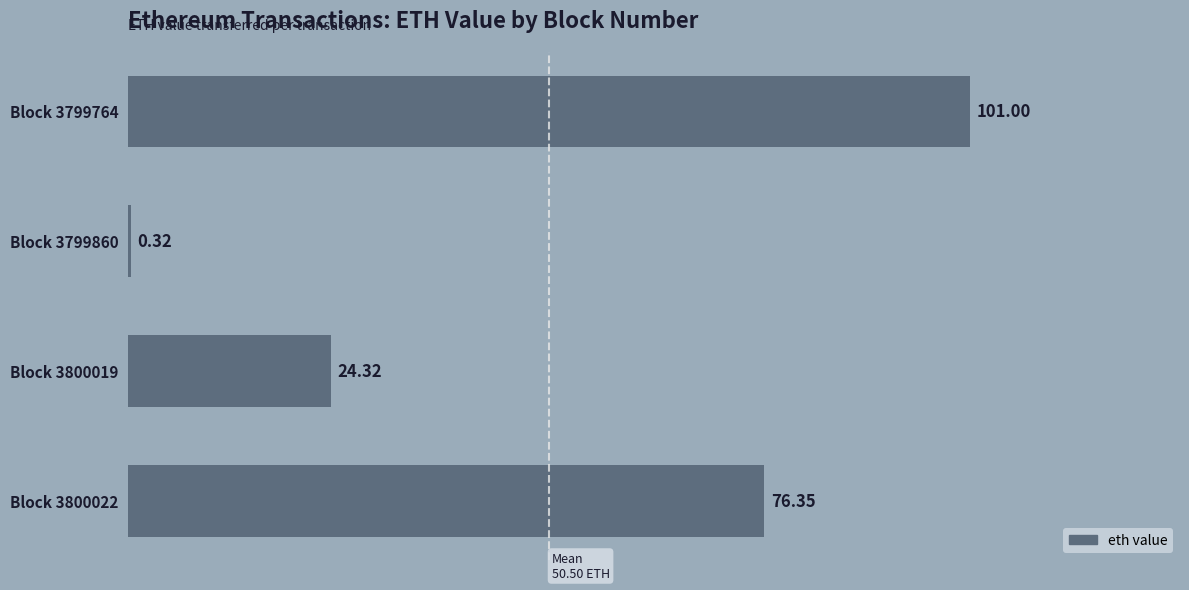

At which label is the value closest to 50?

Block 3800019